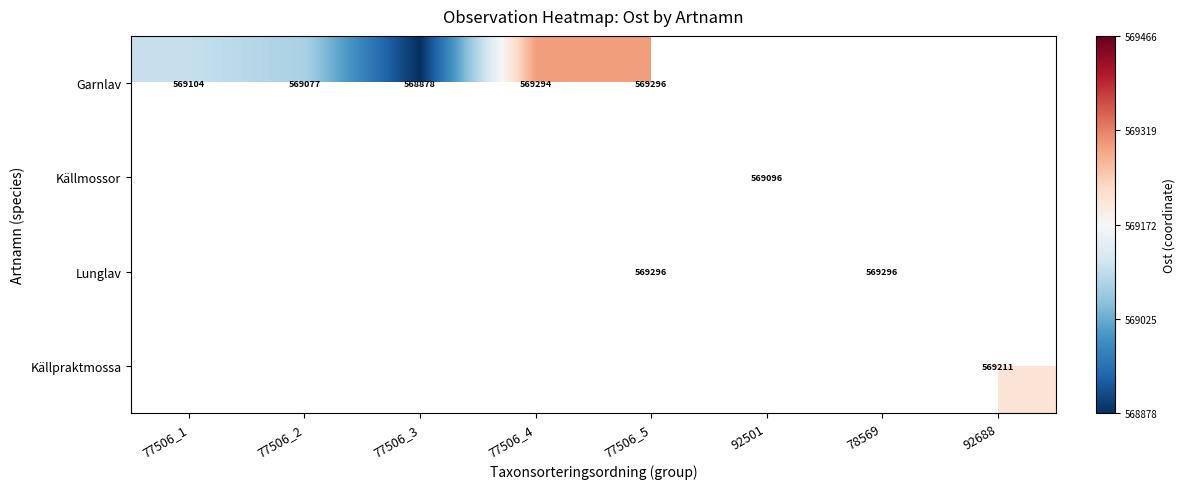

How many data points does each series have?

8